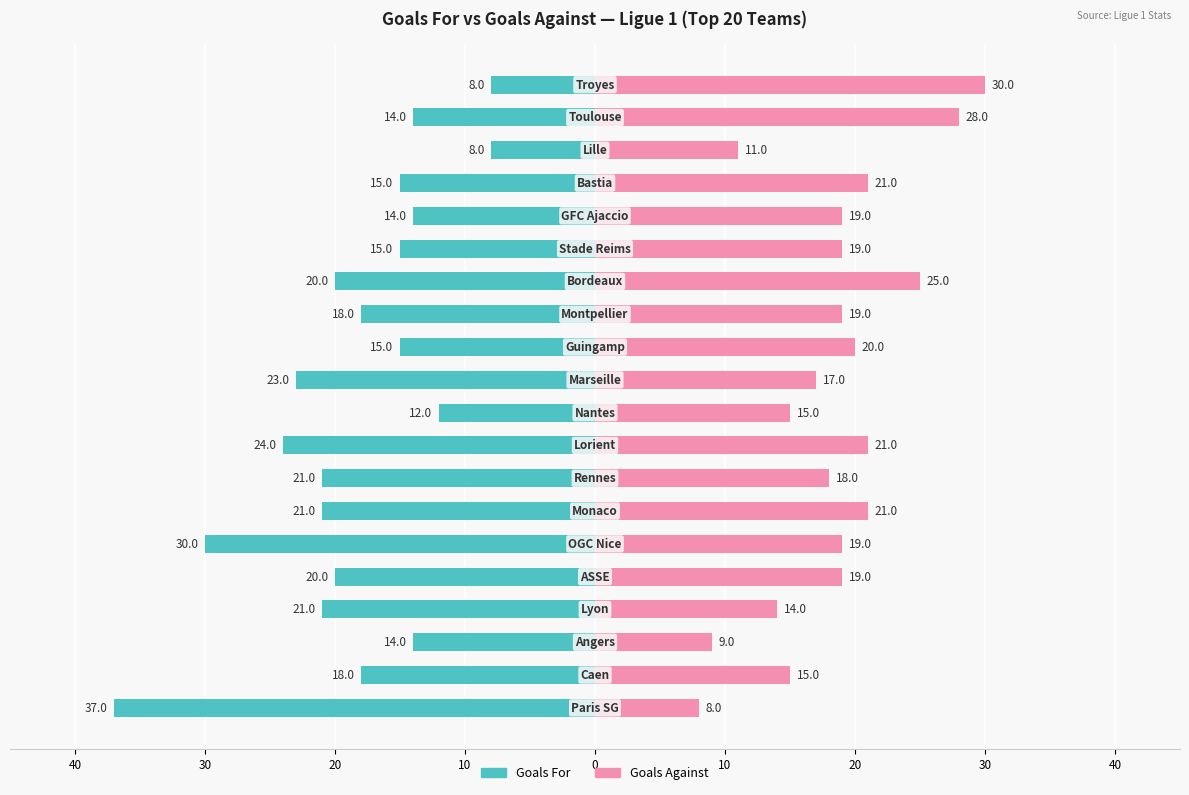

Which series has the largest range (max minus min)?

Goals For